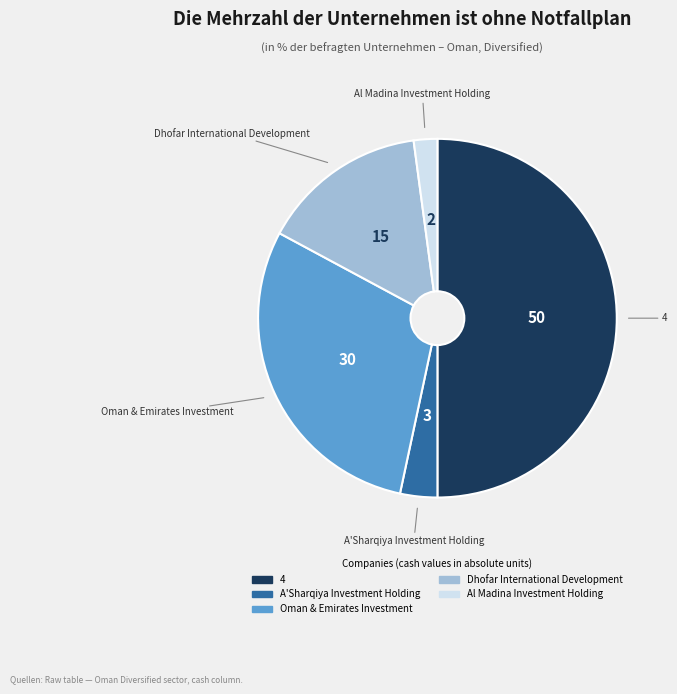

Approximately how many times larger is the value at A'Sharqiya Investment Holding compared to Oman & Emirates Investment?

0.1